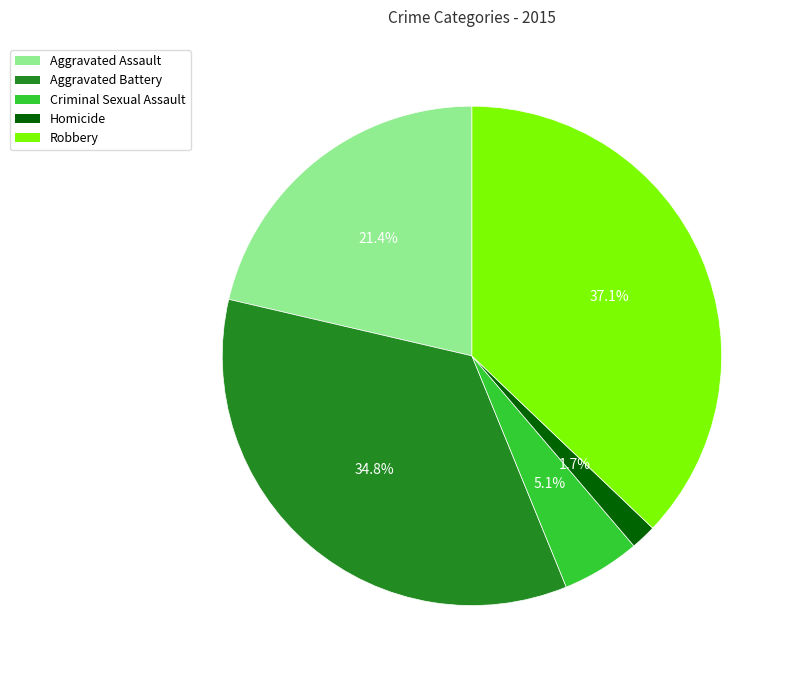

Combined, do Aggravated Battery and Criminal Sexual Assault account for over 50%?

No